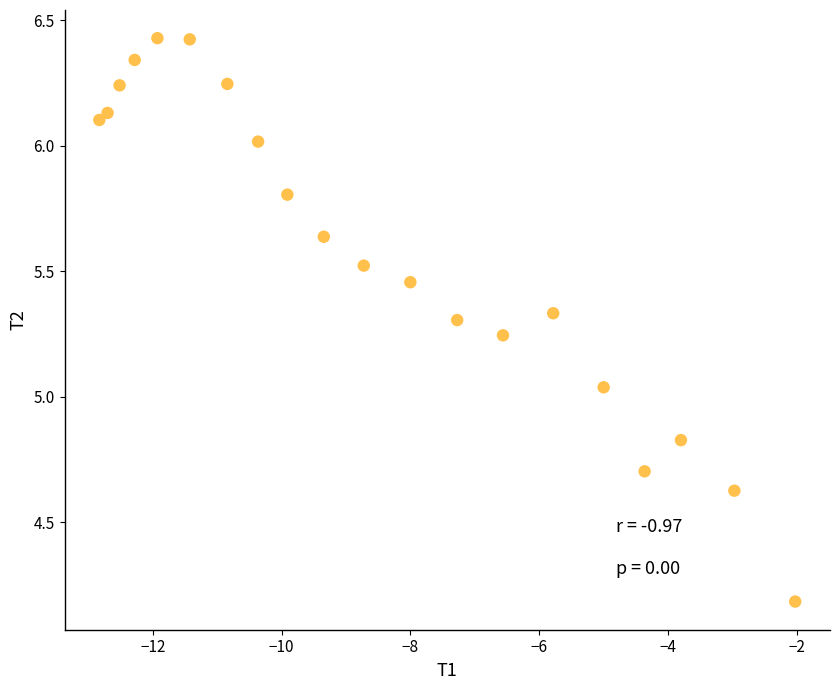

What is the range of X values (max minus min)?

10.8